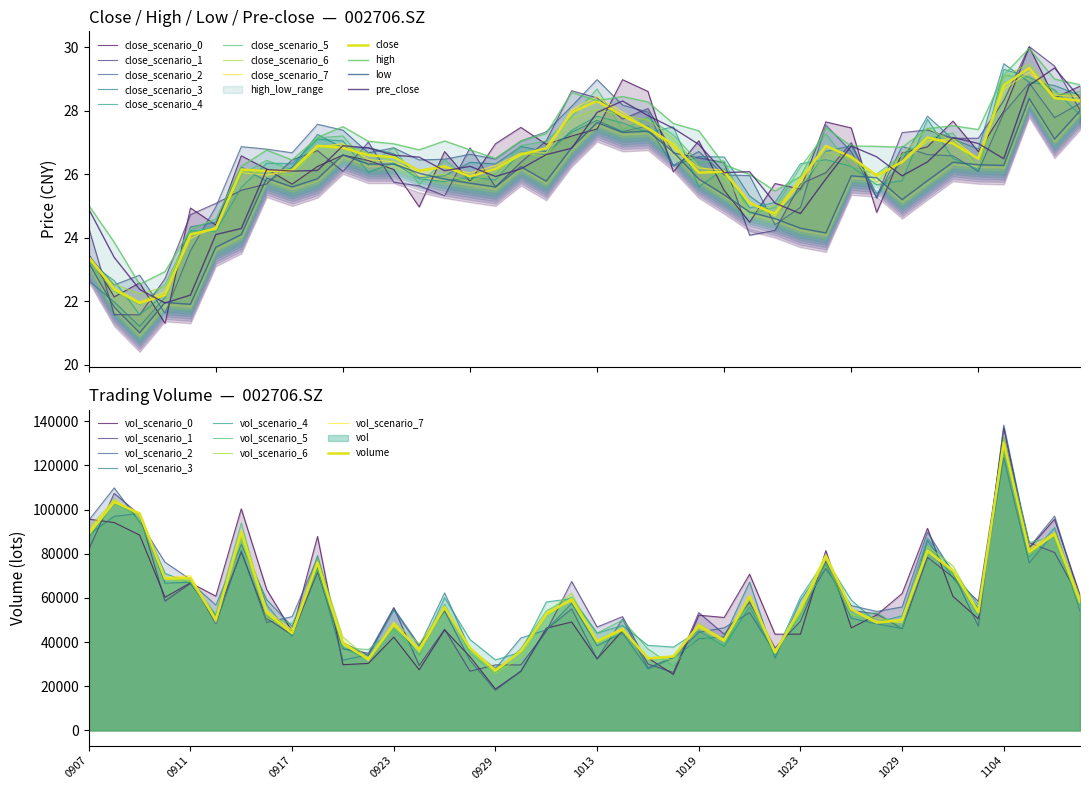

Which category has the lowest value in the low series?

20200909